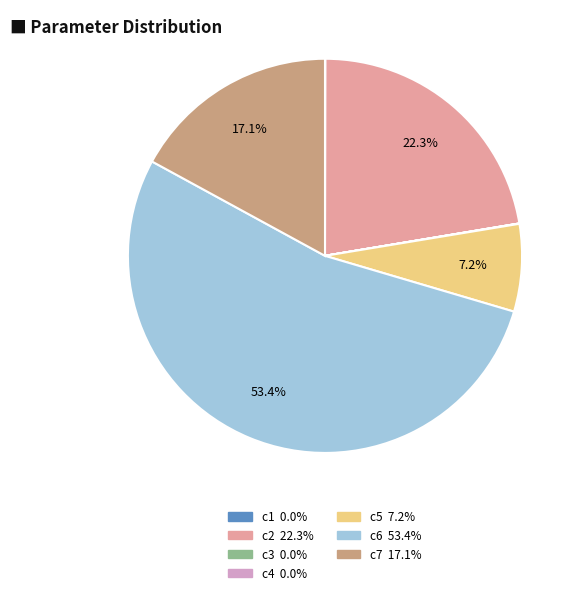

Does c6 account for over 50% of the chart?

Yes